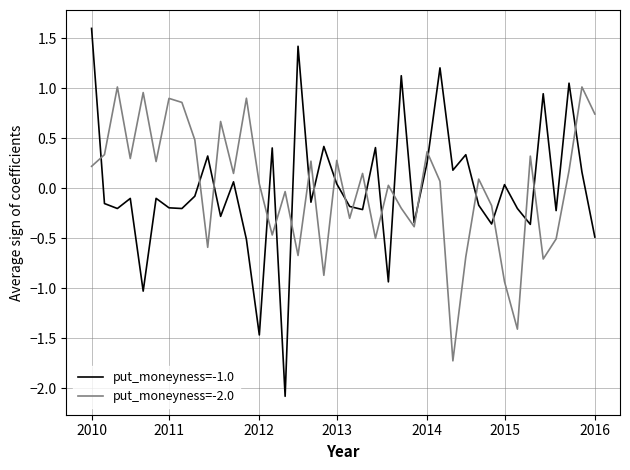

What is the difference between the maximum and second lowest values in the put_moneyness=-1.0 series?

3.1